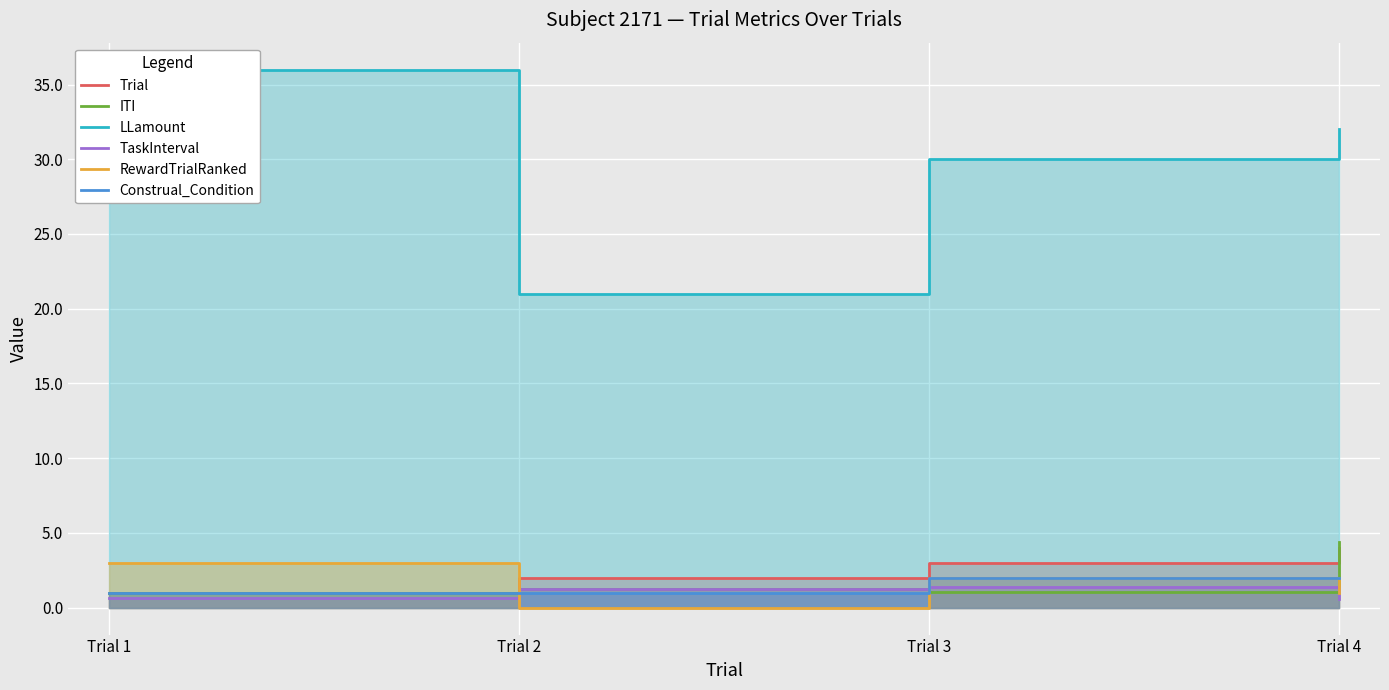

True or false: Trial has more than 0 interior local peaks.

False